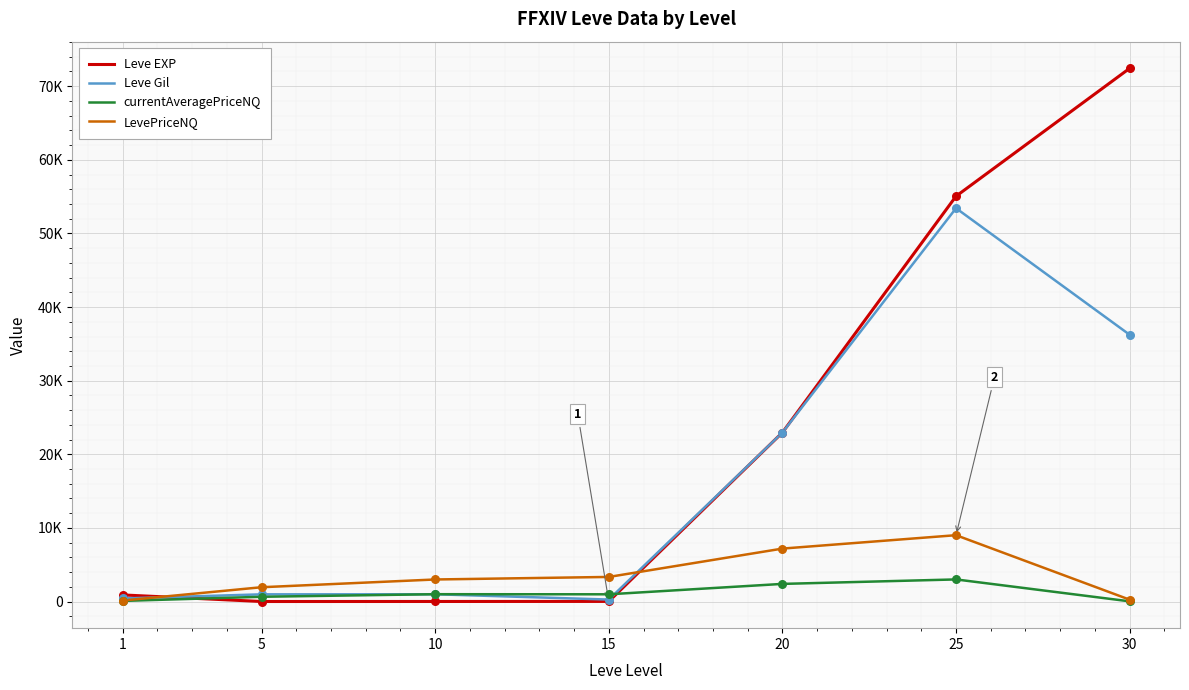

What are all the series names shown in the legend?

Leve EXP, Leve Gil, currentAveragePriceNQ, LevePriceNQ